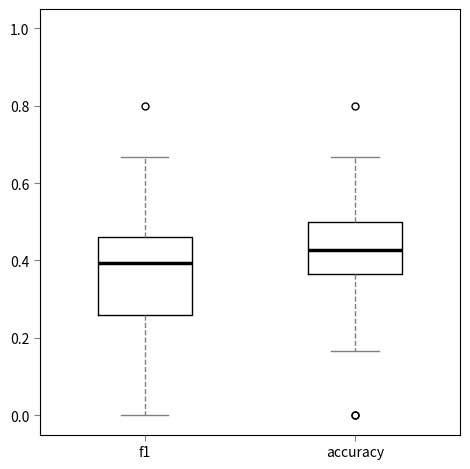

Which box has the highest median line?

accuracy